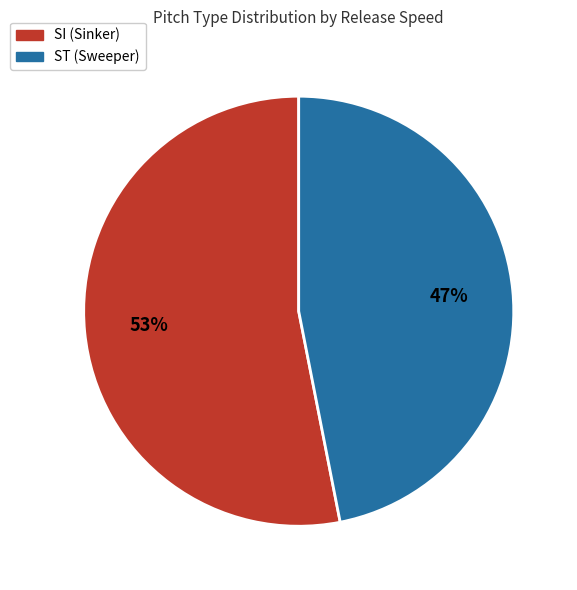

Does SI account for over 50% of the chart?

Yes